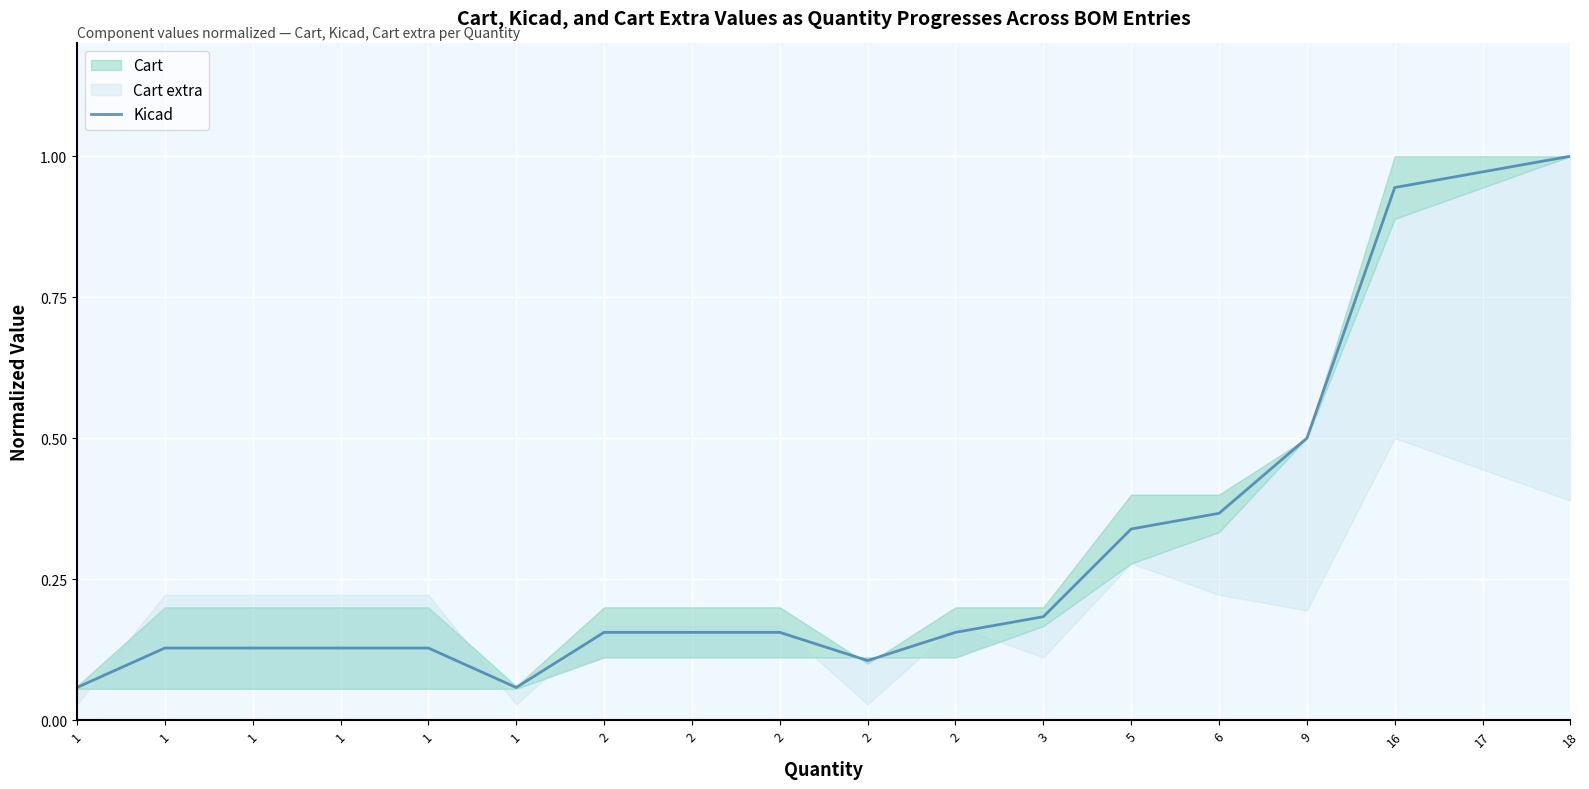

What is the difference between the maximum and minimum values?

0.9